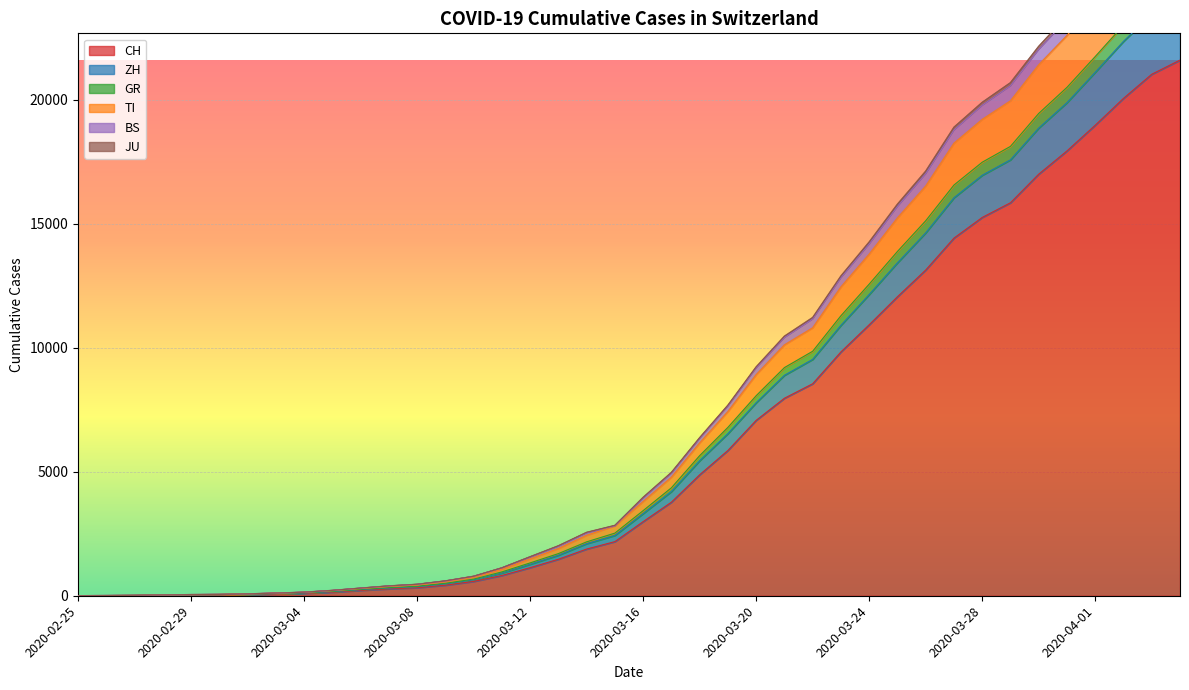

True or false: BS and GR intersect in this chart.

False